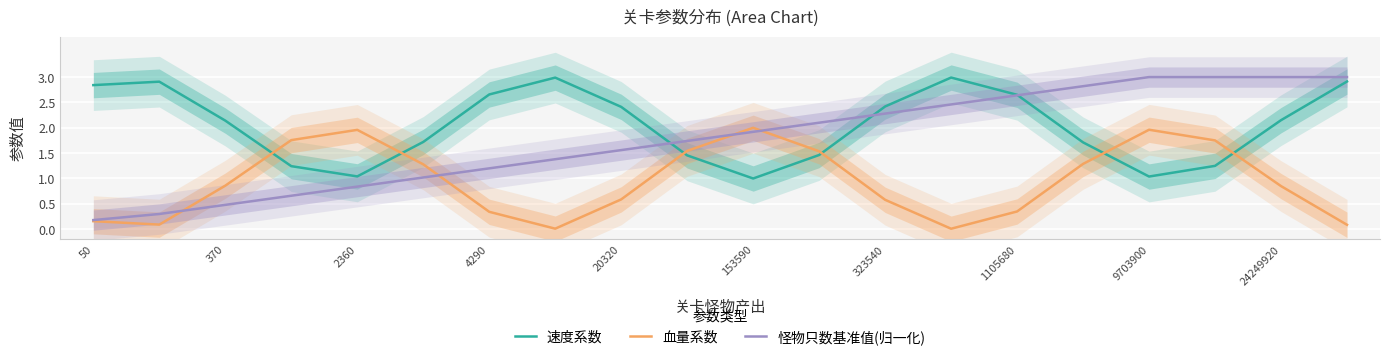

Is it true that 血量系数 equals 0.5 at 24249920?

False